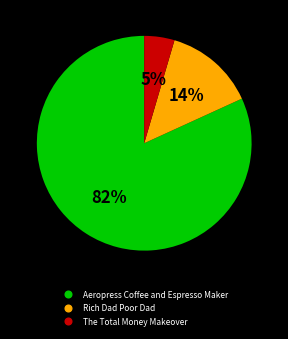

Is there any slice that represents more than half of the pie?

Yes